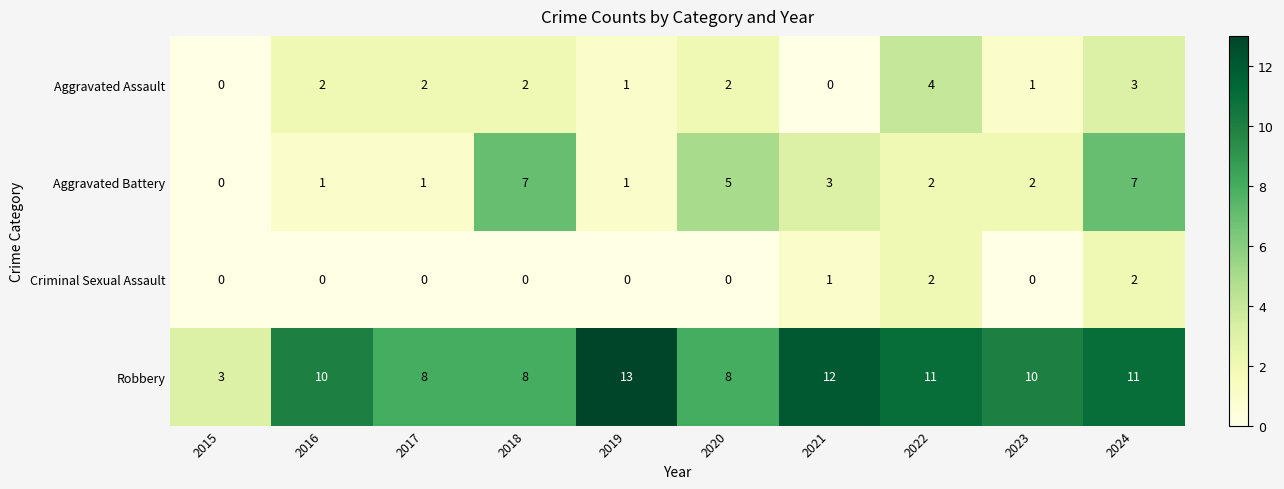

The Aggravated Battery series shows 11 at 2018. True or false?

False